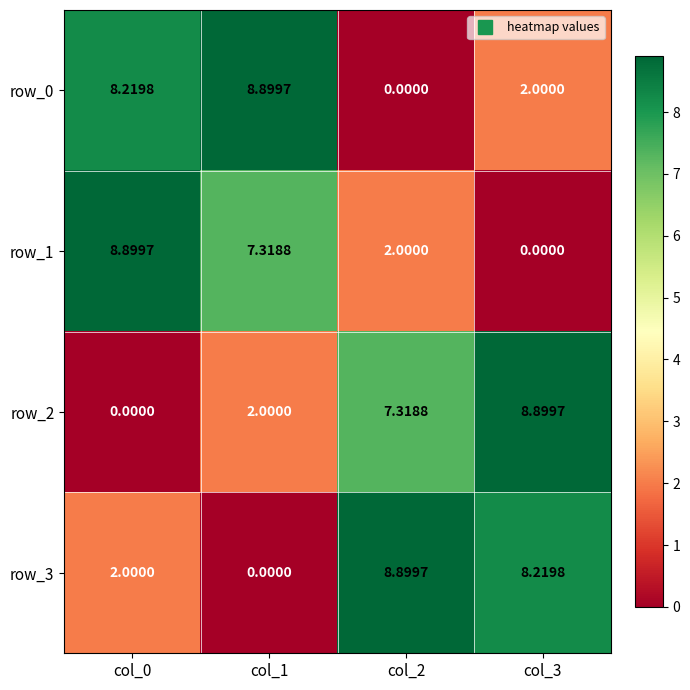

What is the total value across all series at col_0?

19.1